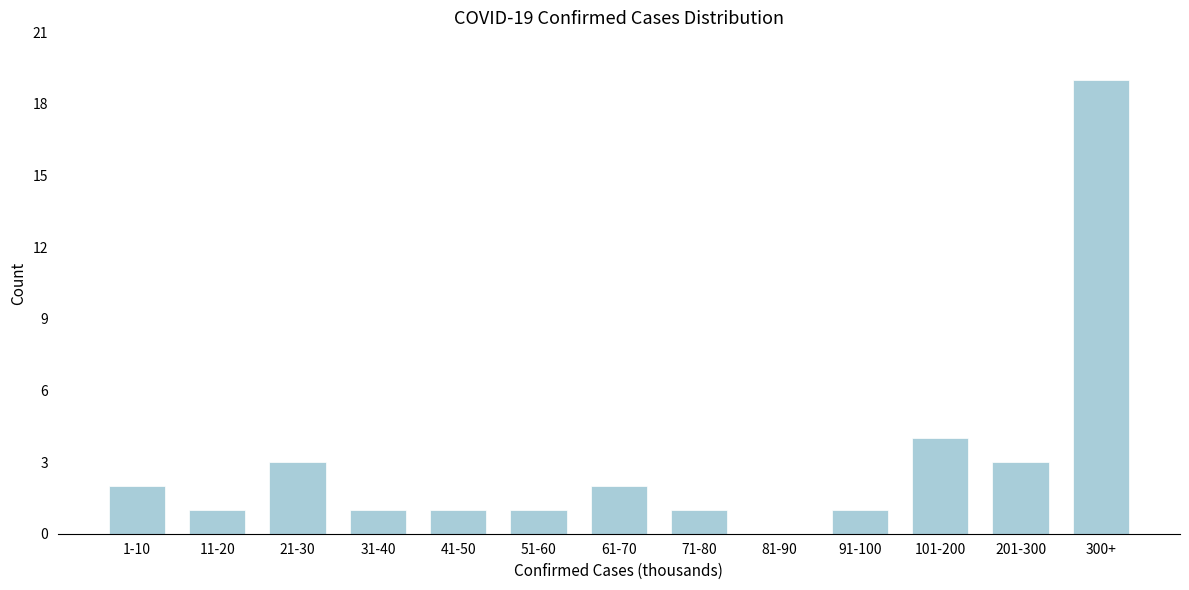

Reading left to right, extract all data points from this chart.

1-10=2	11-20=1	21-30=3	31-40=1	41-50=1	51-60=1	61-70=2	71-80=1	81-90=0	91-100=1	101-200=4	201-300=3	300+=19